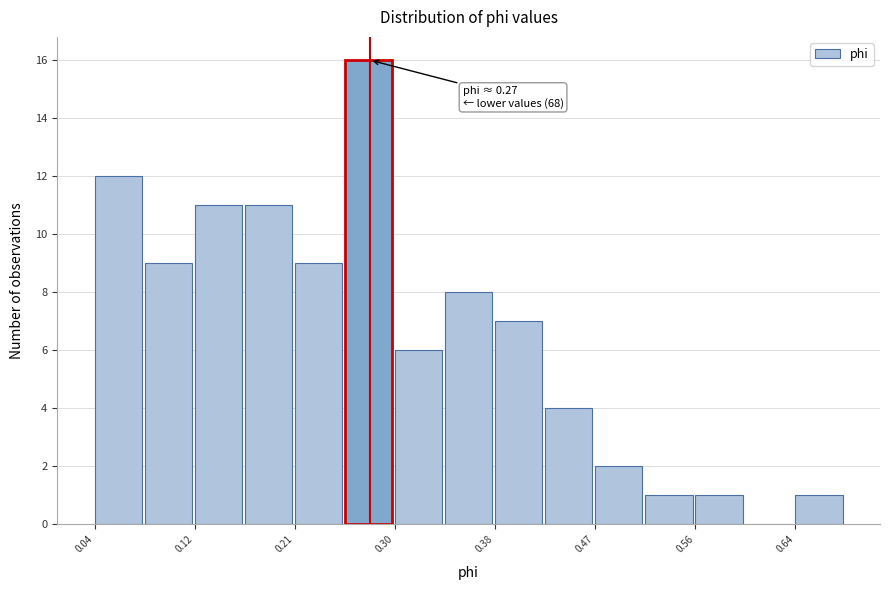

Which range on the x-axis has the tallest bar?

0.25 to 0.30